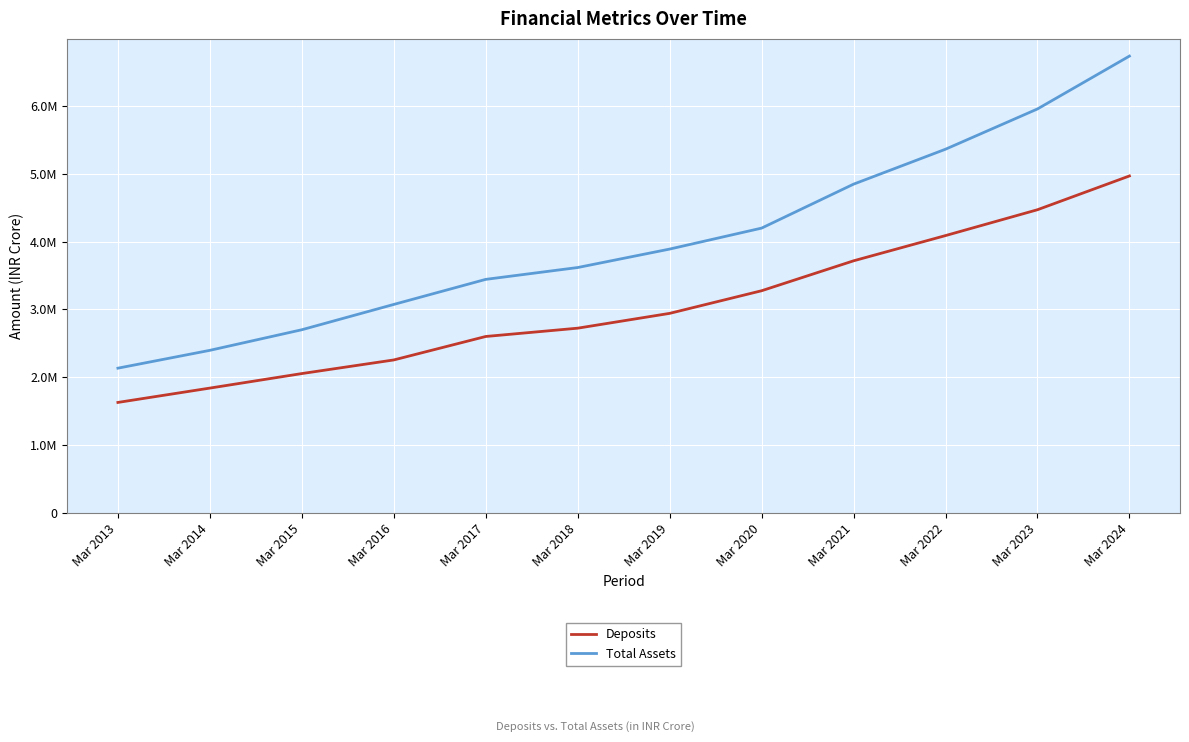

What value does the Deposits series have at Mar 2018, to the nearest 50?

2722200